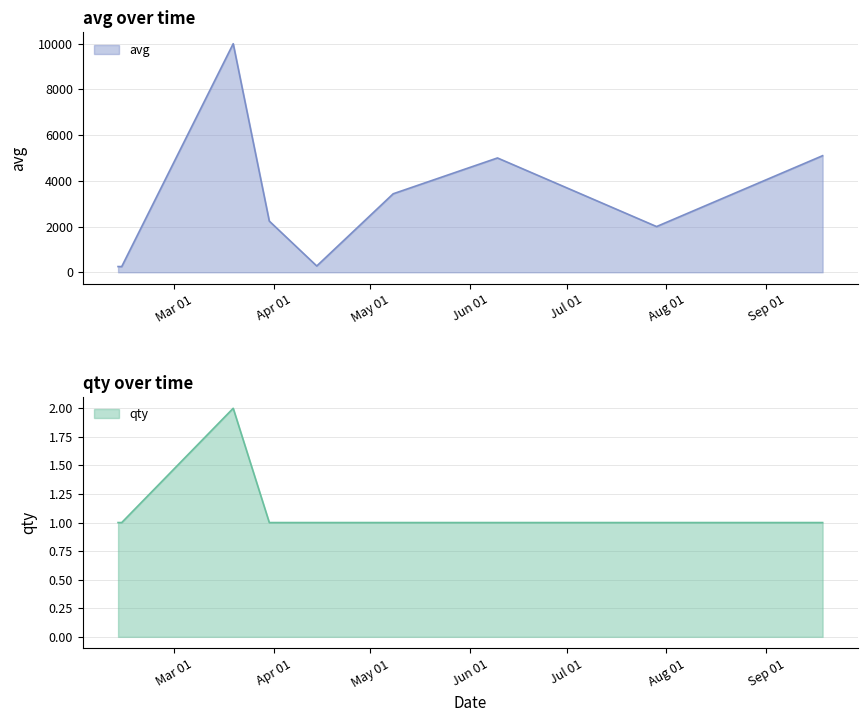

What is the highest value of the avg series?

9999